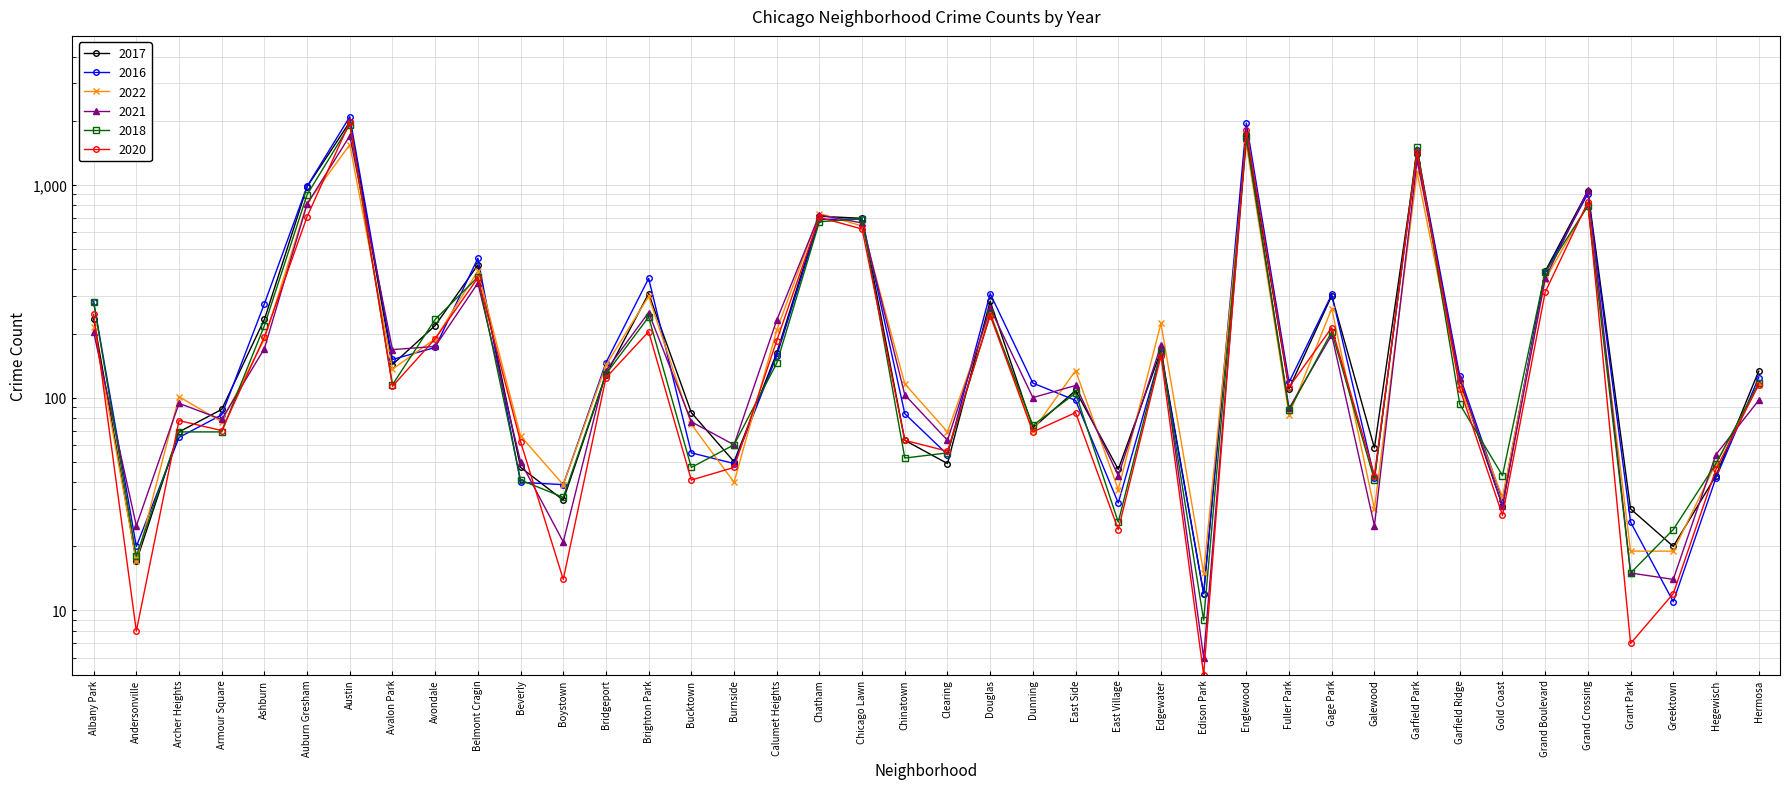

List the series in order of their peak value, highest first.

2016, 2017, 2020, 2018, 2021, 2022